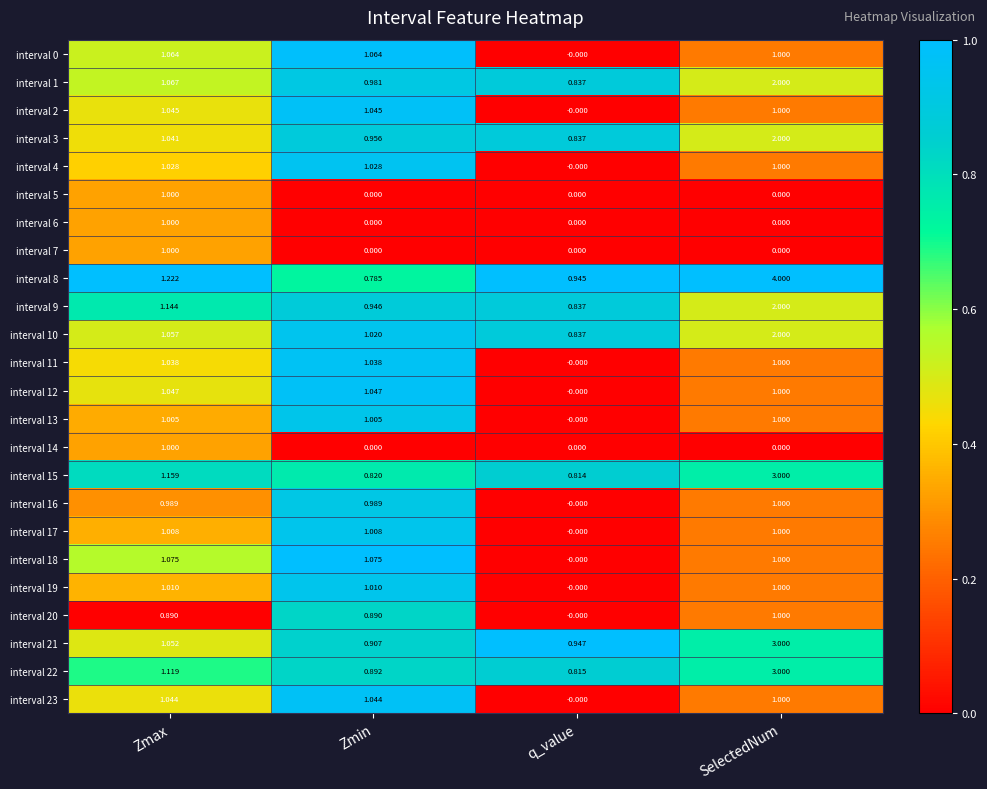

Which series has the largest range (max minus min)?

interval 8